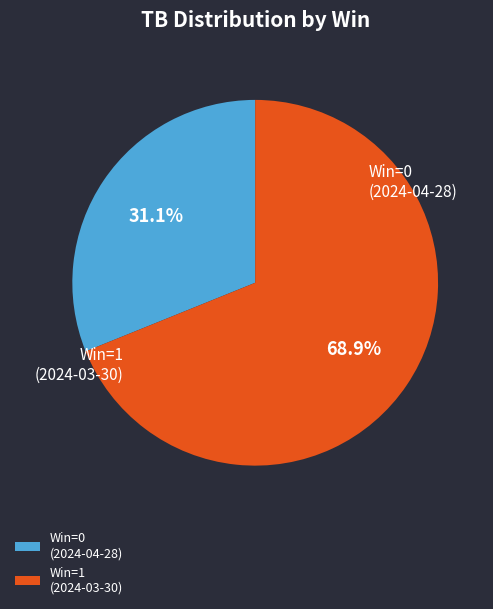

To the nearest percent, what is the difference between the largest and smallest slice percentages?

38%